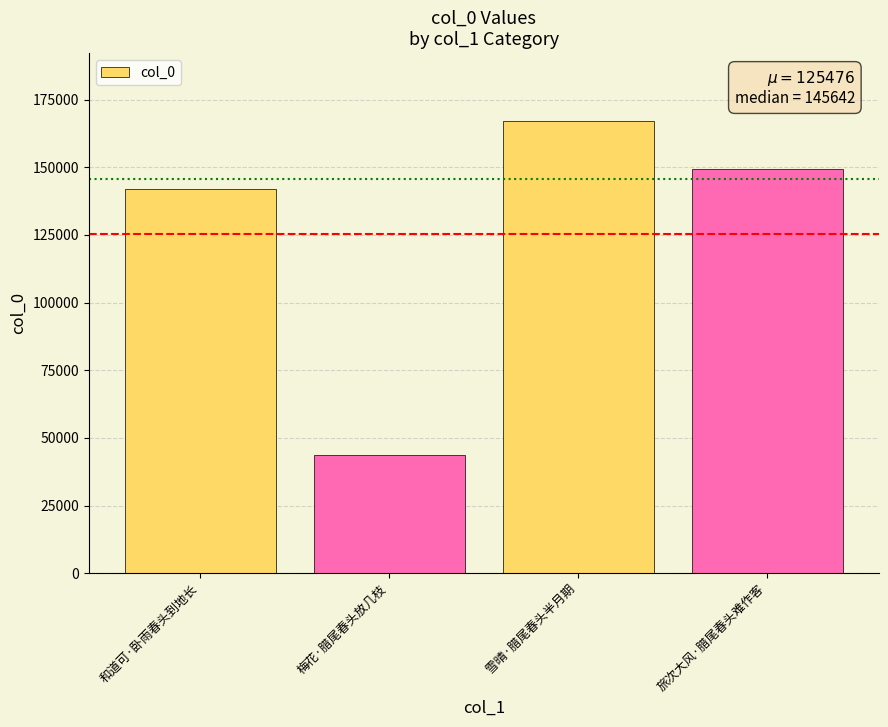

What is the label of the 4th bar from the left?

旅次大风·腊尾春头难作客